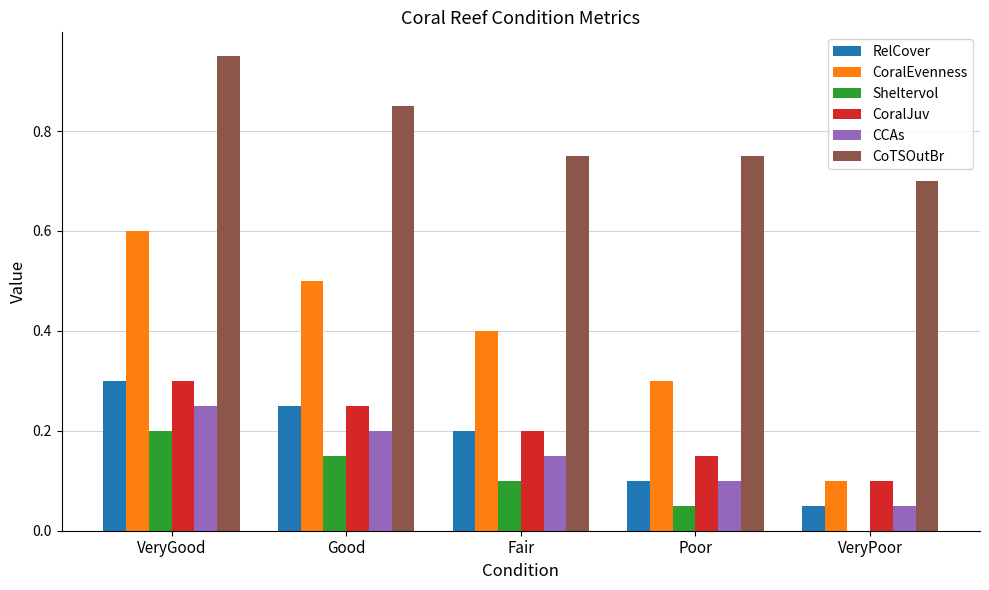

Count the CoralEvenness values in the range 0 to 1.

5